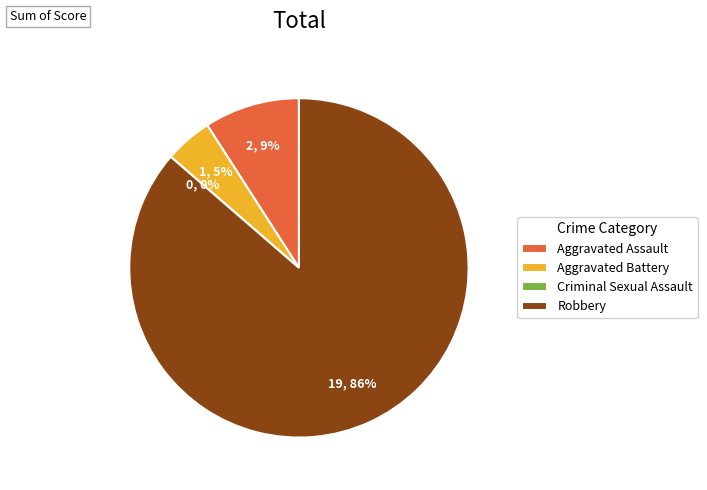

To the nearest percent, what is the average slice percentage?

25%